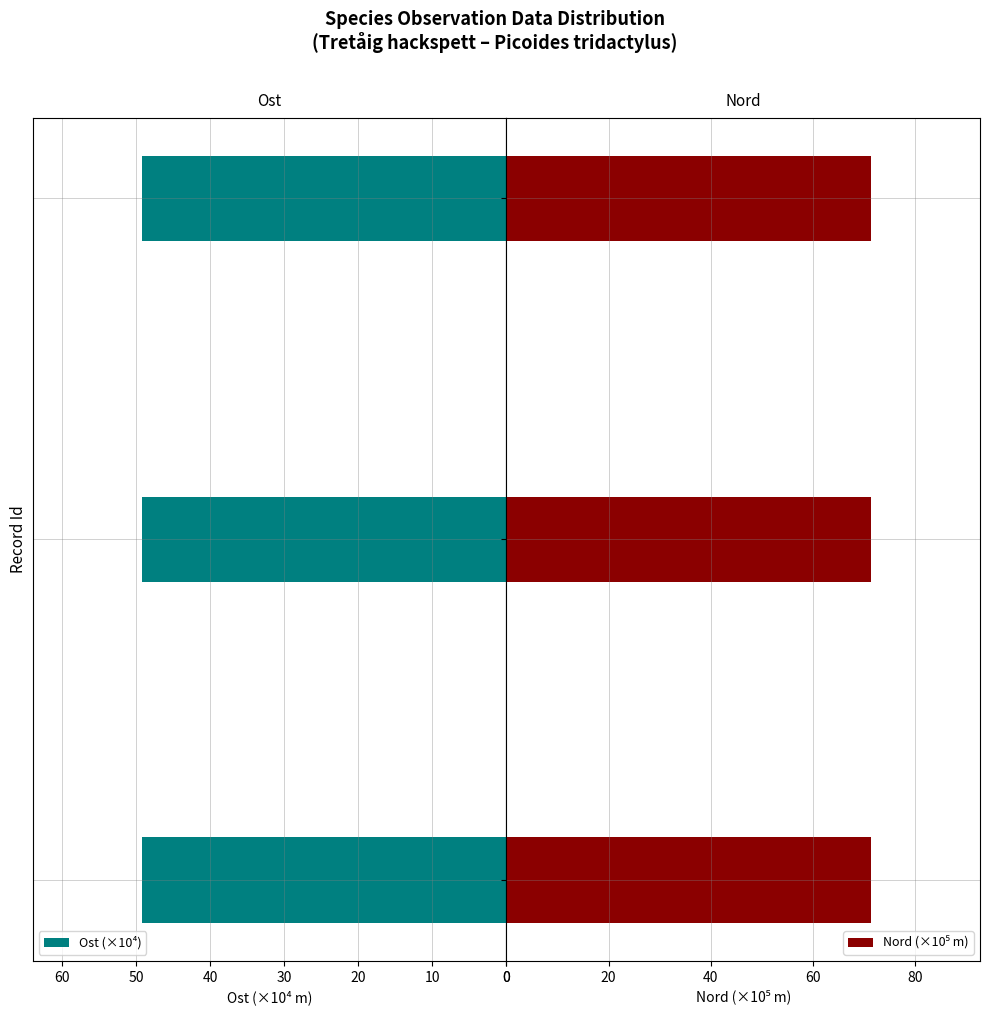

The value of Ost (×10⁴) at 124467400 is 49.2. True or false?

True